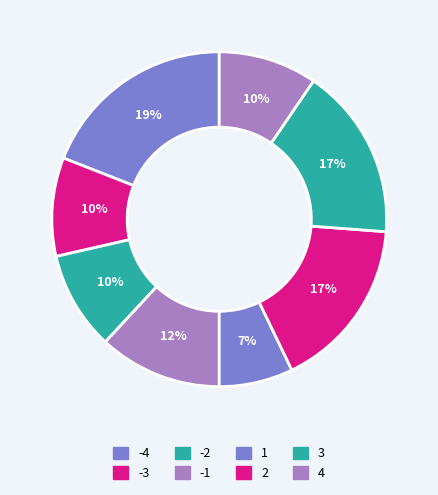

How many slices are in this pie chart?

8